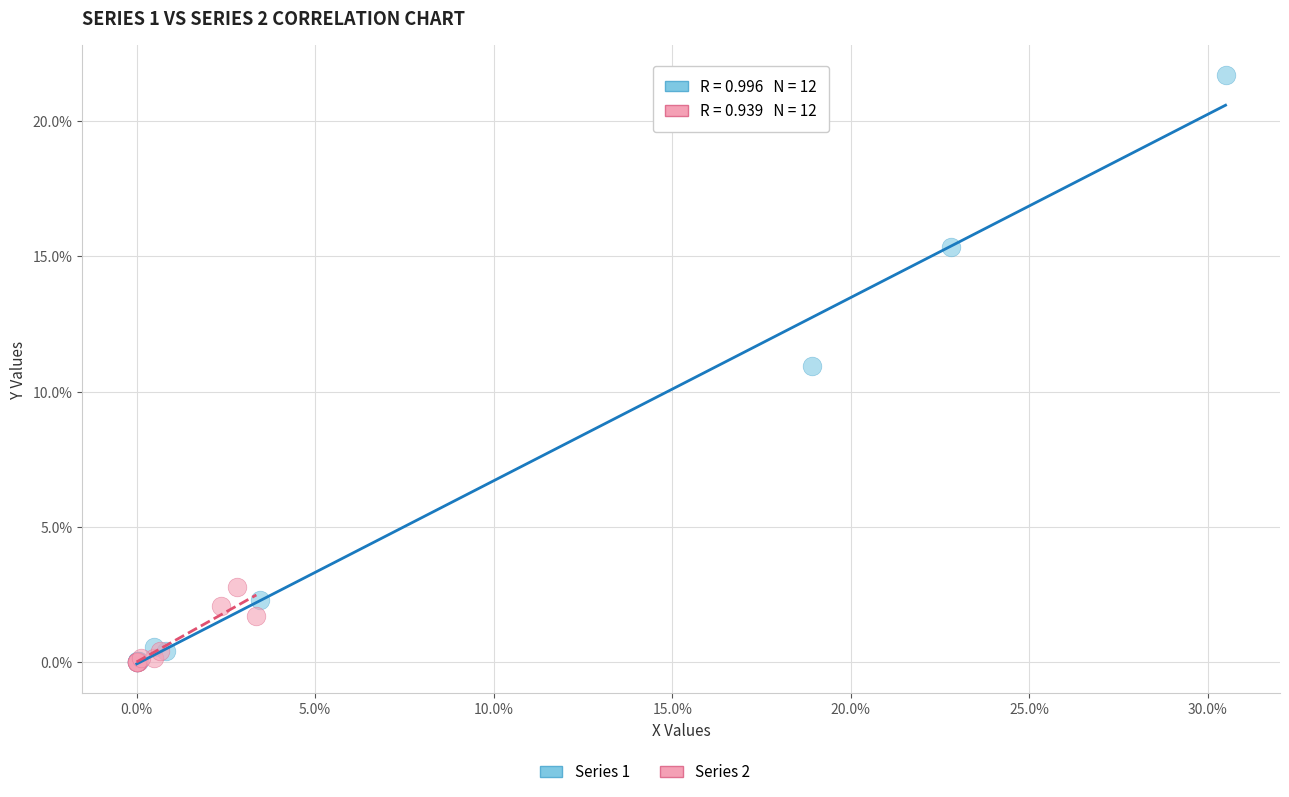

Which series has the widest spread of Y values?

Series 1